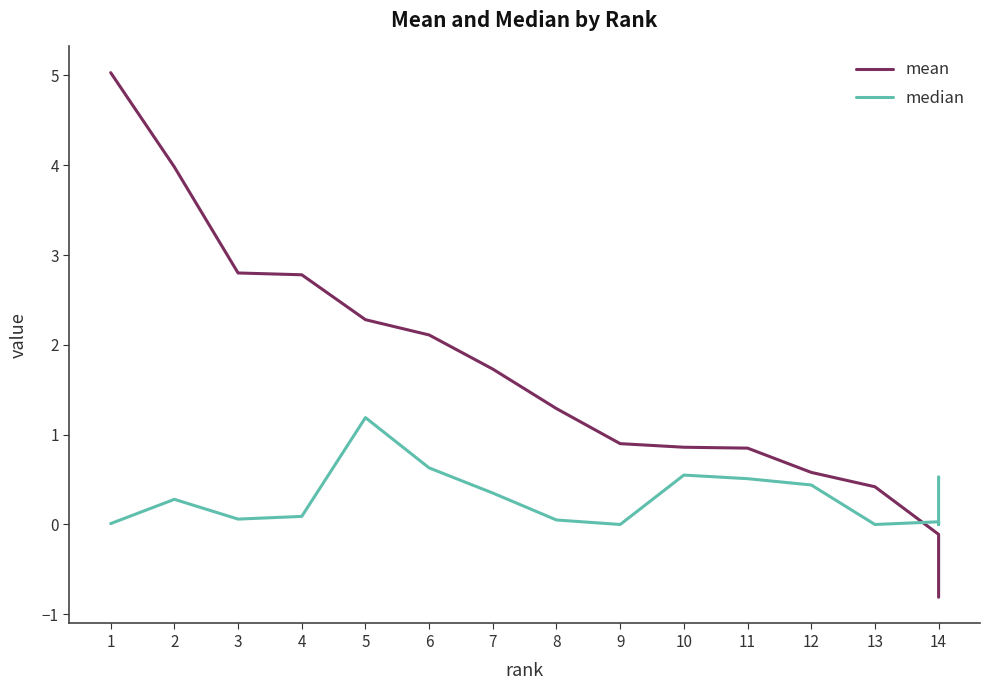

Which series has the largest total across all categories?

mean